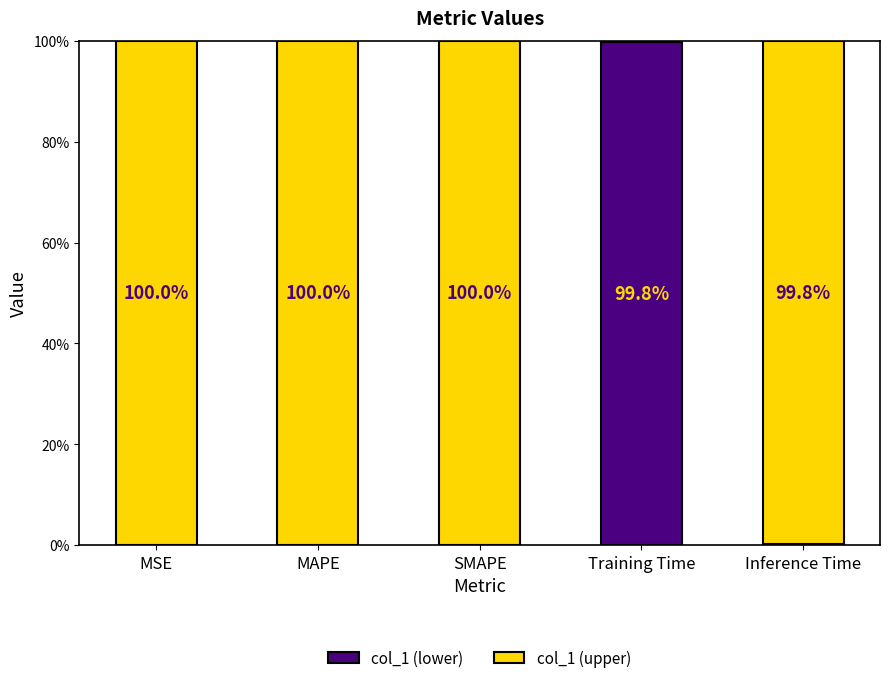

What are all the series names shown in the legend?

col_1 (lower), col_1 (upper)